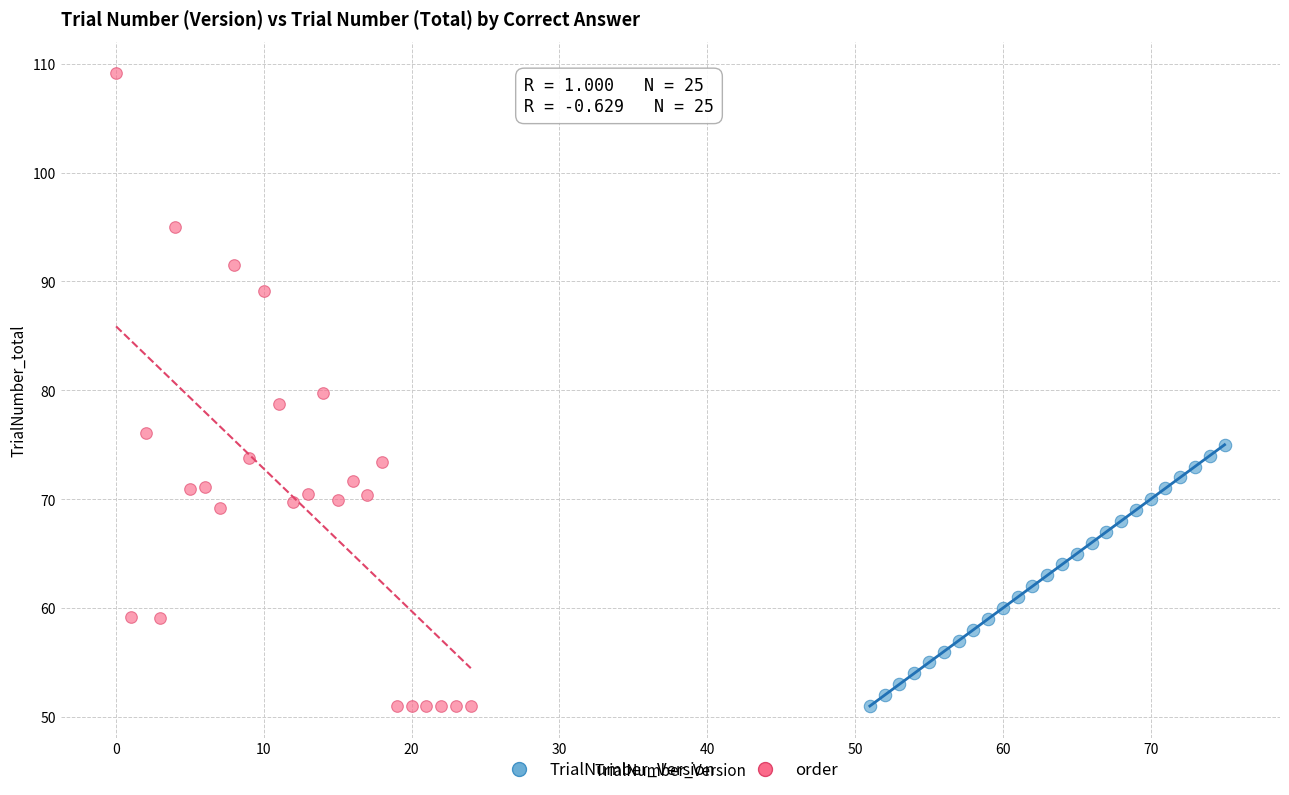

Which series has the largest Y range (max minus min)?

order